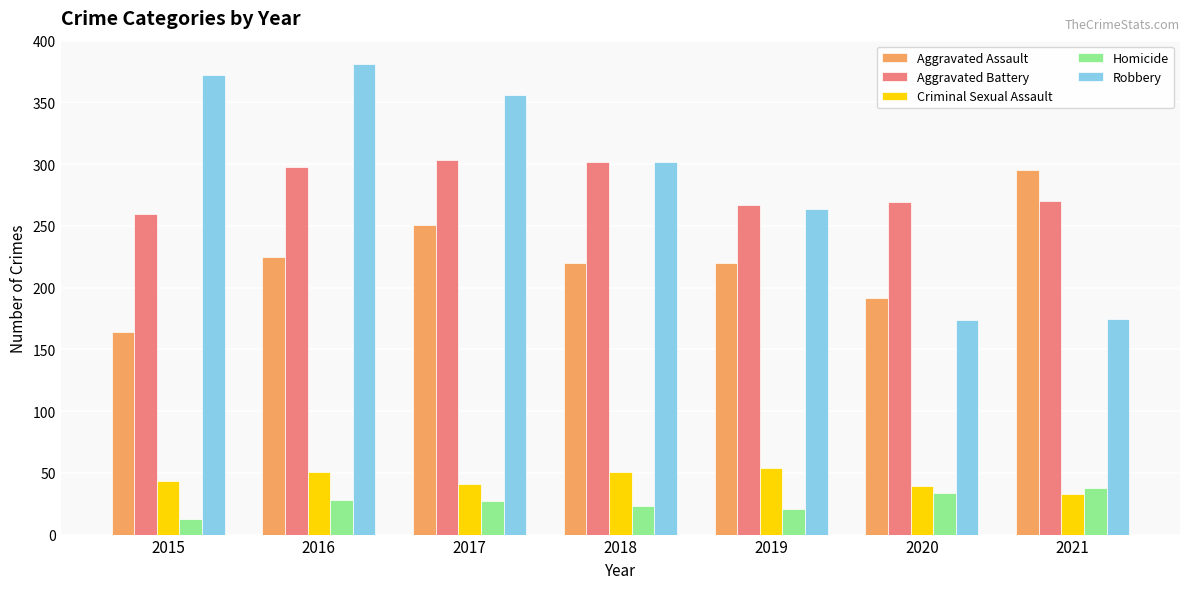

The Criminal Sexual Assault series shows 33 at 2021. True or false?

True